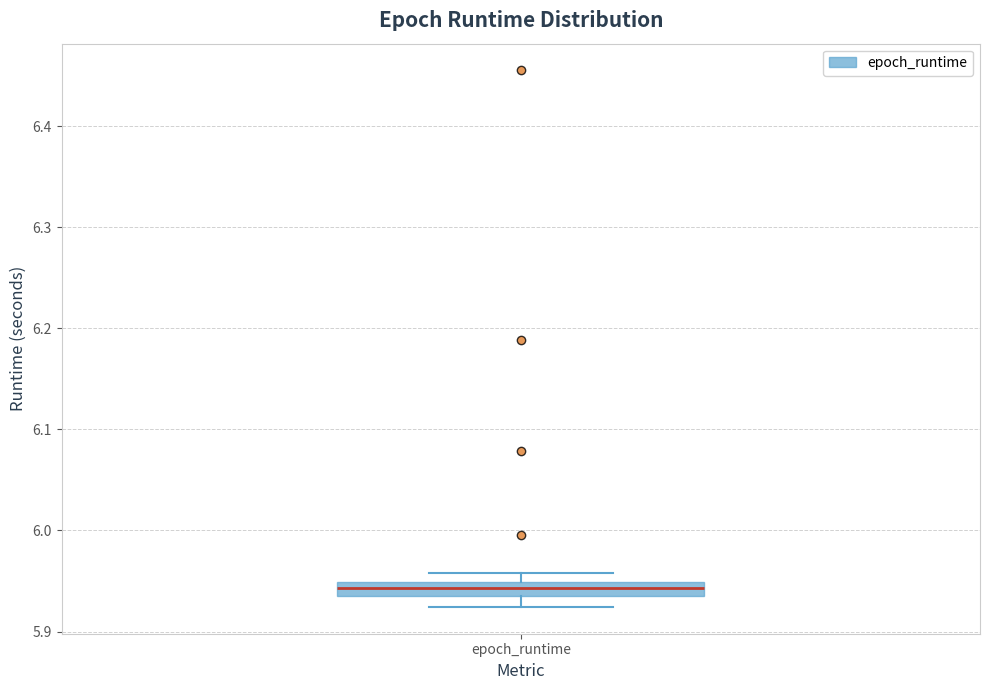

Where does the lower whisker of the box for epoch_runtime end on the y-axis? The values are not printed on the chart, so give them approximately, as read against the axis.

5.92